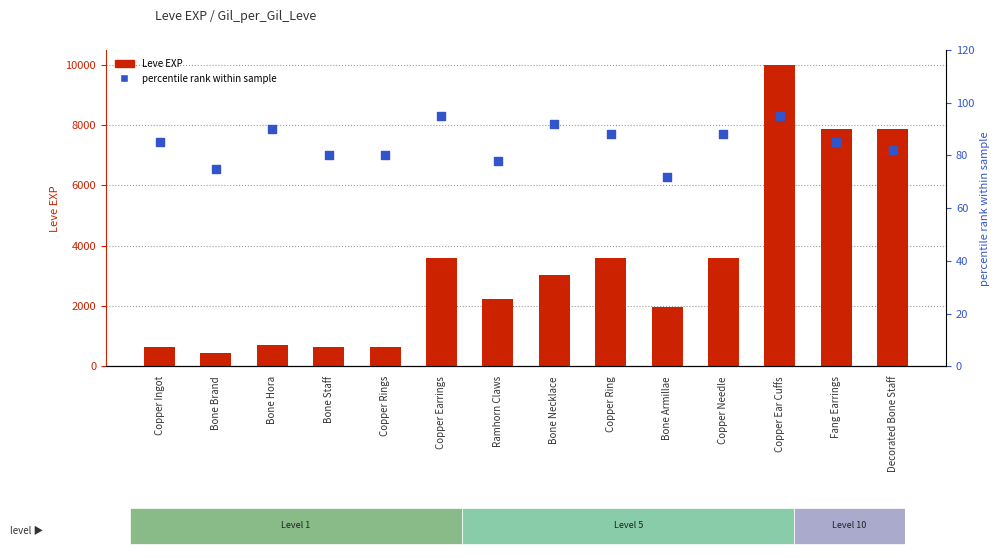

At how many categories does at least one series exceed 9720?

1